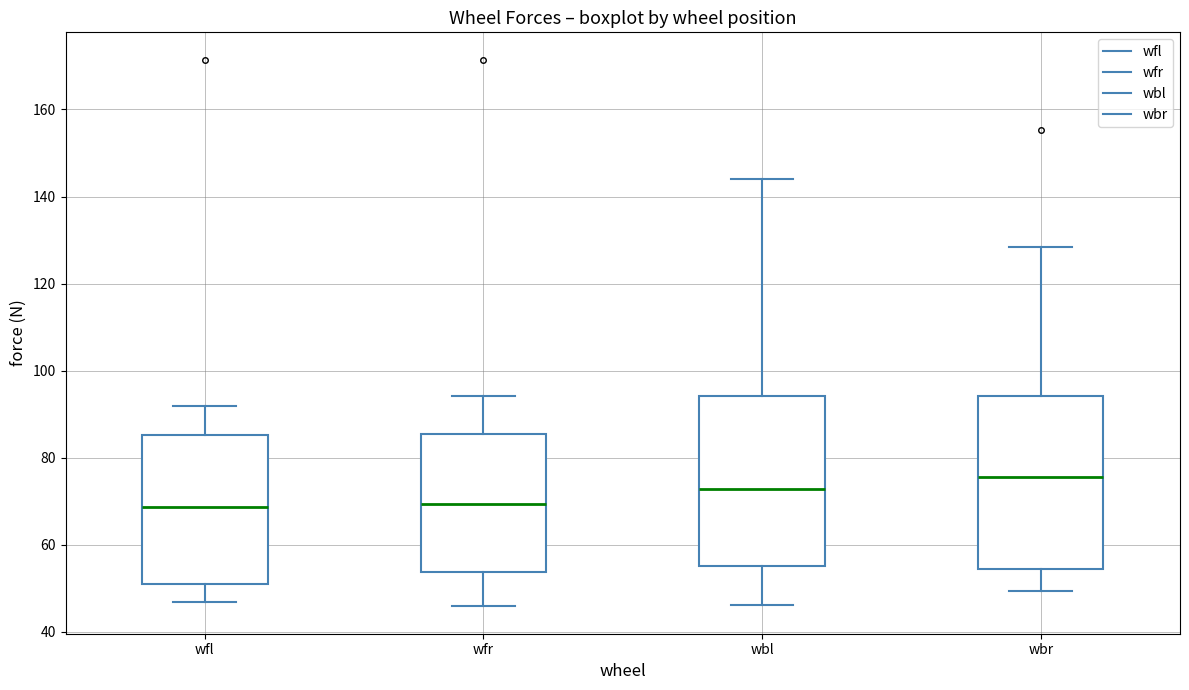

Reading left to right, transcribe this box plot: for each box, give where its median line is, the range the box spans, and where its two whiskers end, as read against the y-axis. The values are not printed on the chart, so give them approximately, as read against the axis.

wfl: median 68, box 50 to 86, whiskers 46 to 92
wfr: median 70, box 54 to 86, whiskers 46 to 94
wbl: median 72, box 56 to 94, whiskers 46 to 144
wbr: median 76, box 54 to 94, whiskers 50 to 128